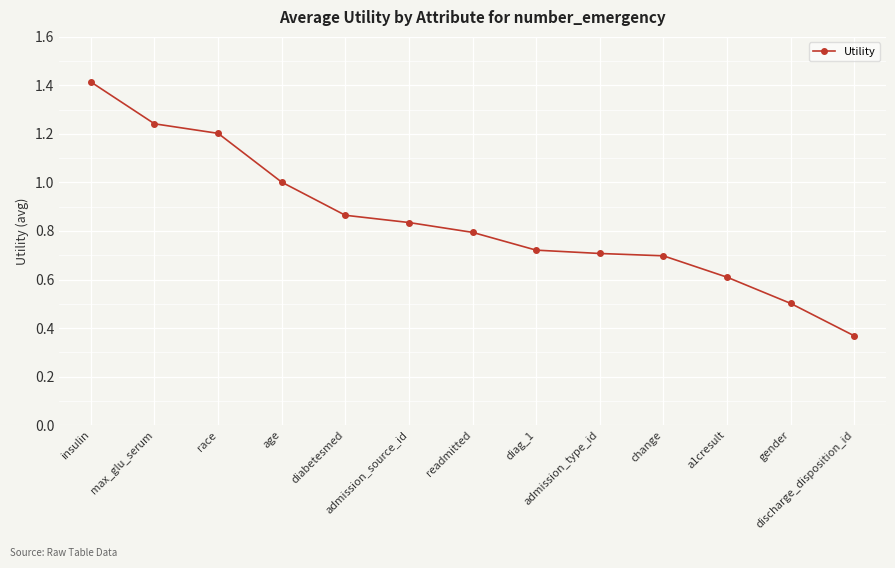

What is the difference between the maximum and minimum values?

1.0